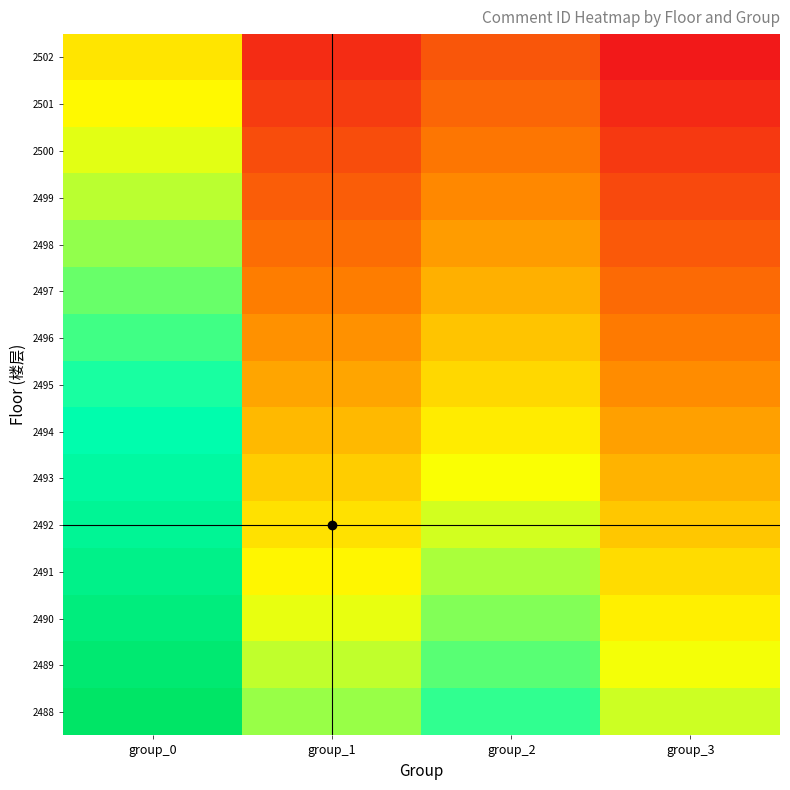

What is the difference between the highest and lowest values at group_0?

0.5